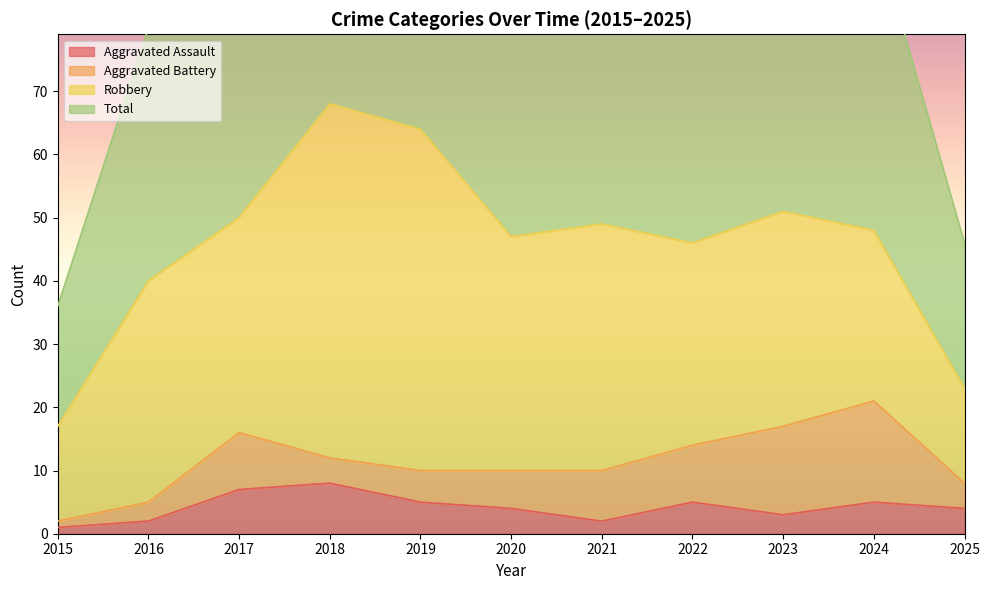

True or false: Aggravated Assault has a value of 4 at 2020.

True